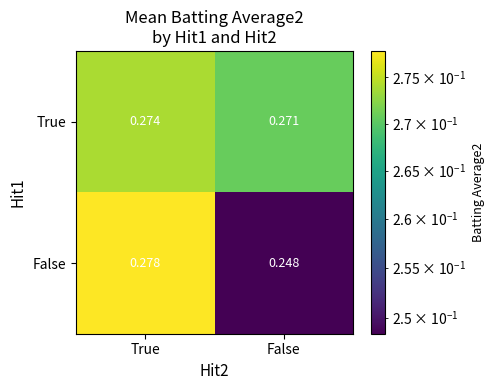

At which label is True closest to 0?

False